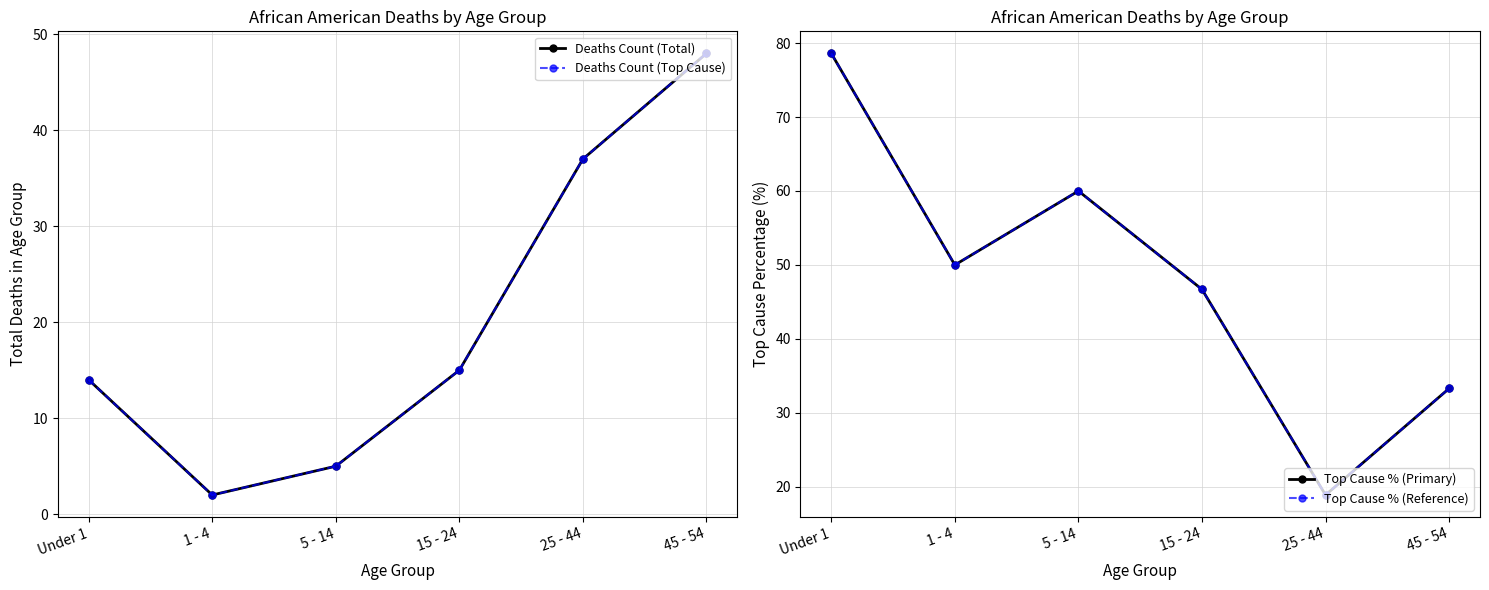

How many values in the Deaths Count (Total) series are below 15?

3